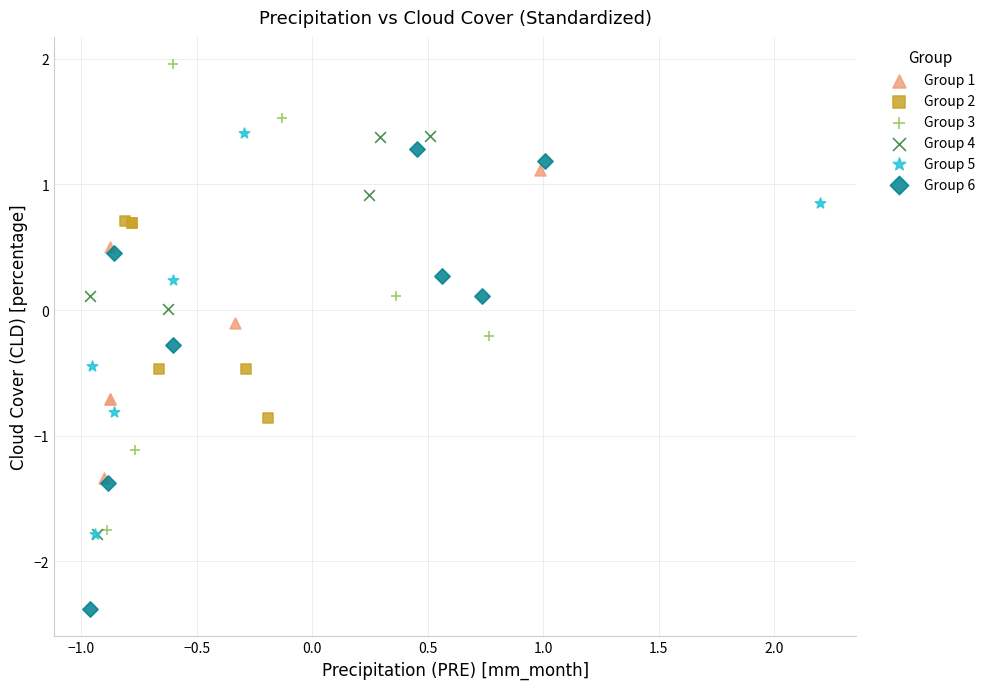

Which series contains the highest Y value?

Group 3